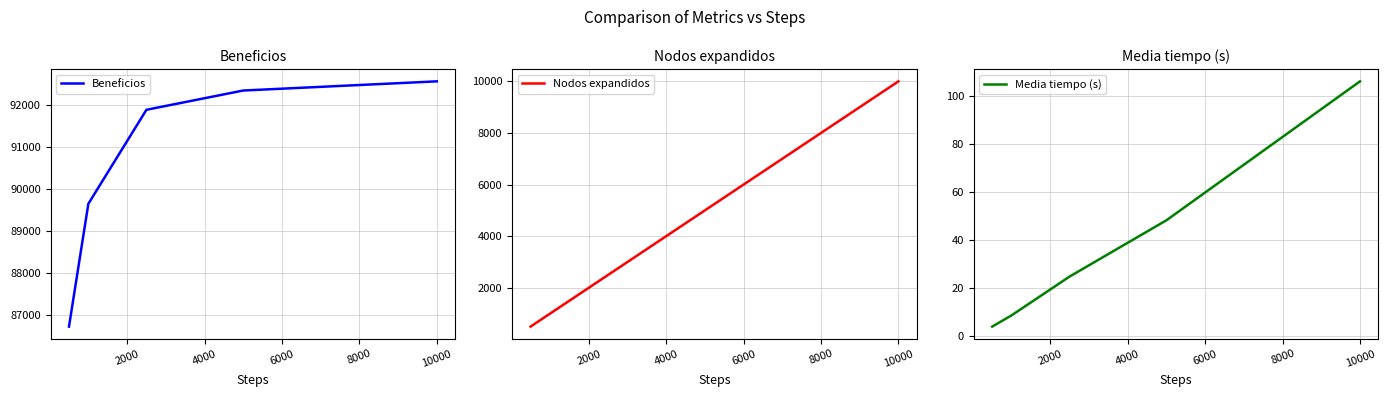

What is the average value of the Beneficios series?

90636